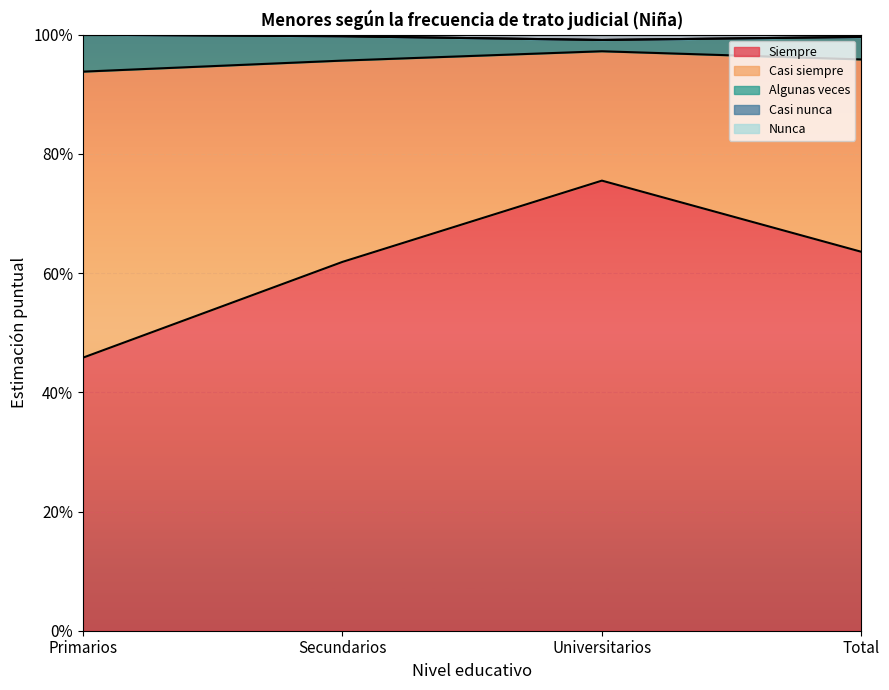

True or false: Siempre and Nunca cross at least once.

False